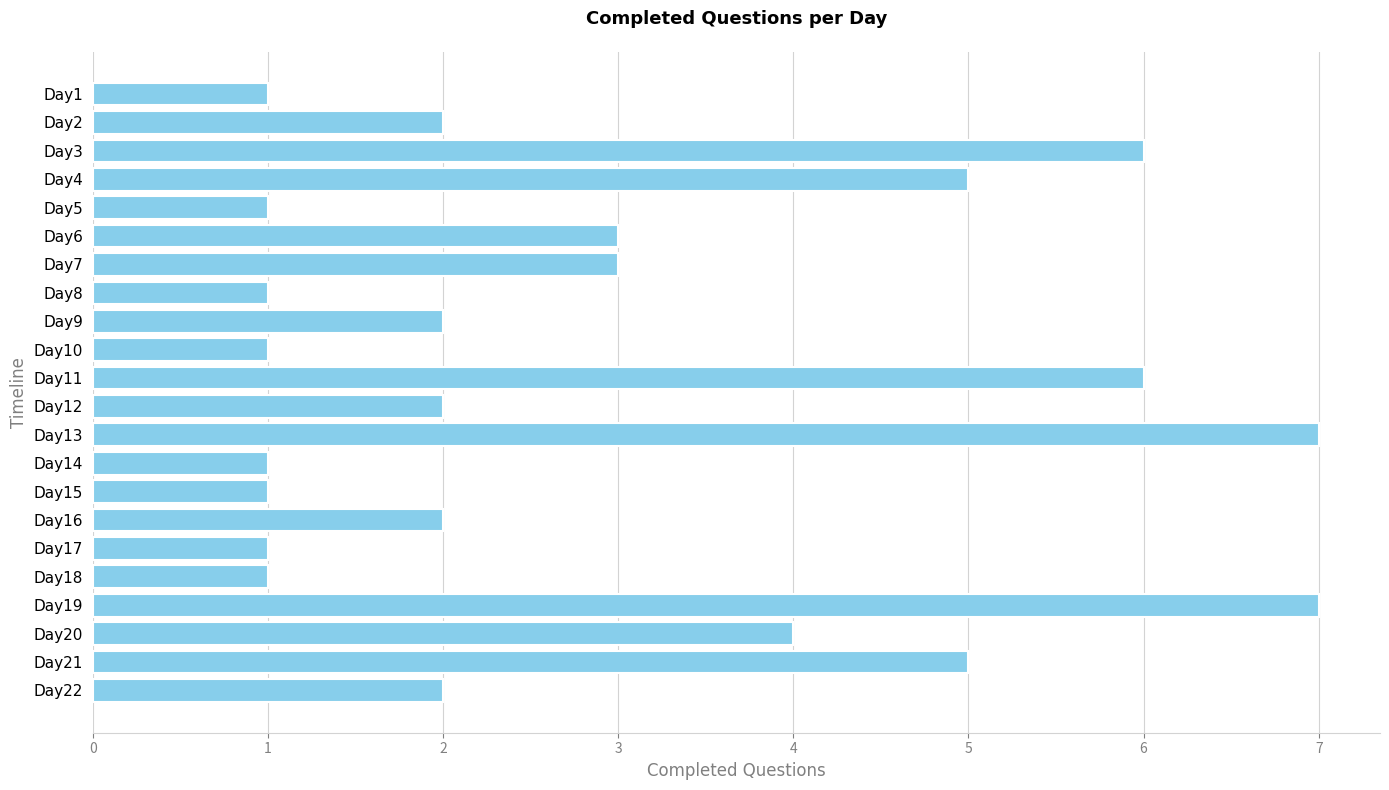

Reading top to bottom, transcribe all the data shown in this chart.

Day1=1	Day2=2	Day3=6	Day4=5	Day5=1	Day6=3	Day7=3	Day8=1	Day9=2	Day10=1	Day11=6	Day12=2	Day13=7	Day14=1	Day15=1	Day16=2	Day17=1	Day18=1	Day19=7	Day20=4	Day21=5	Day22=2